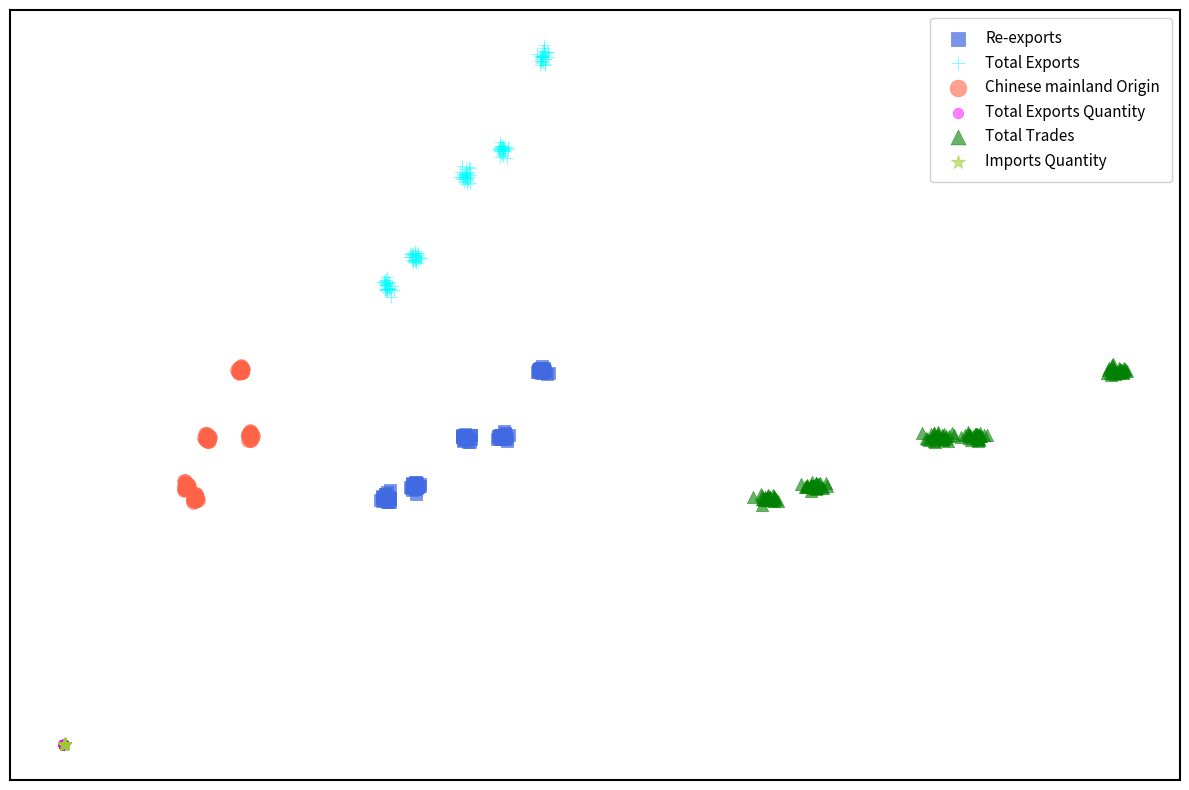

What are all the series names shown in the legend?

Re-exports, Total Exports, Chinese mainland Origin, Total Exports Quantity, Total Trades, Imports Quantity